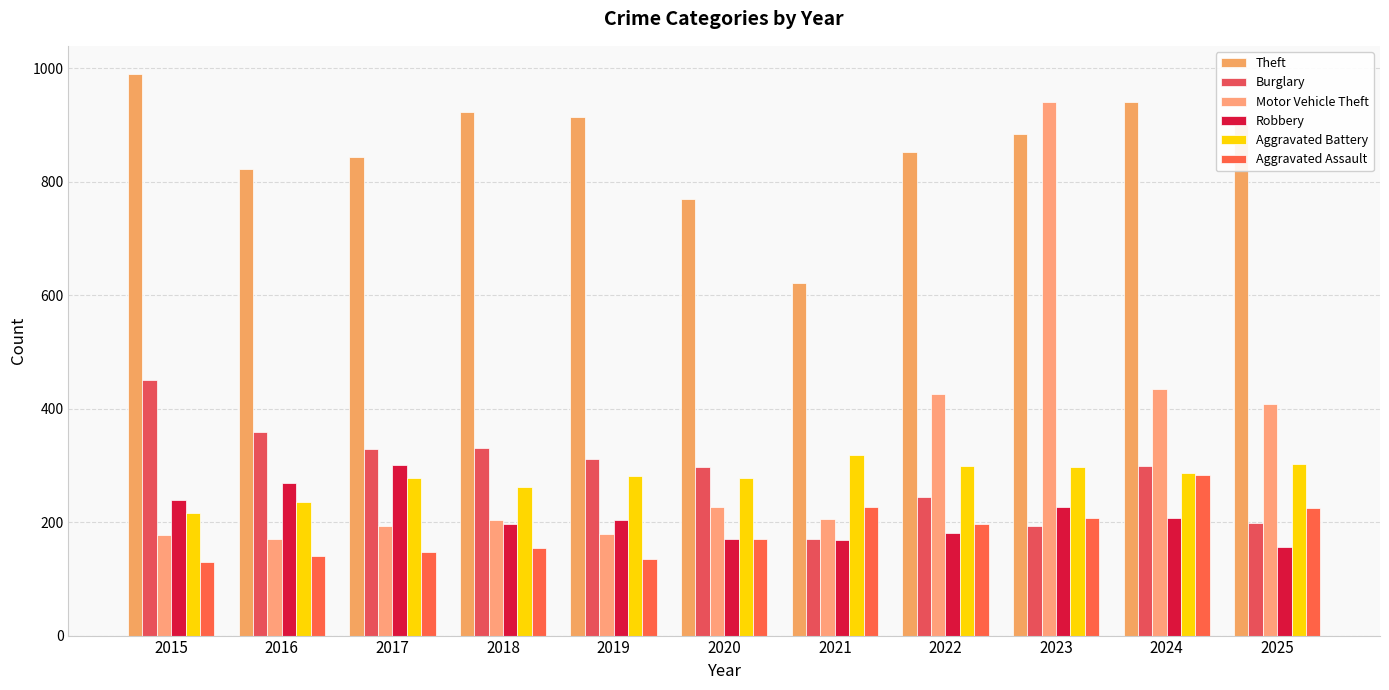

What is the sum of the Motor Vehicle Theft values at 2022 and 2016?

596